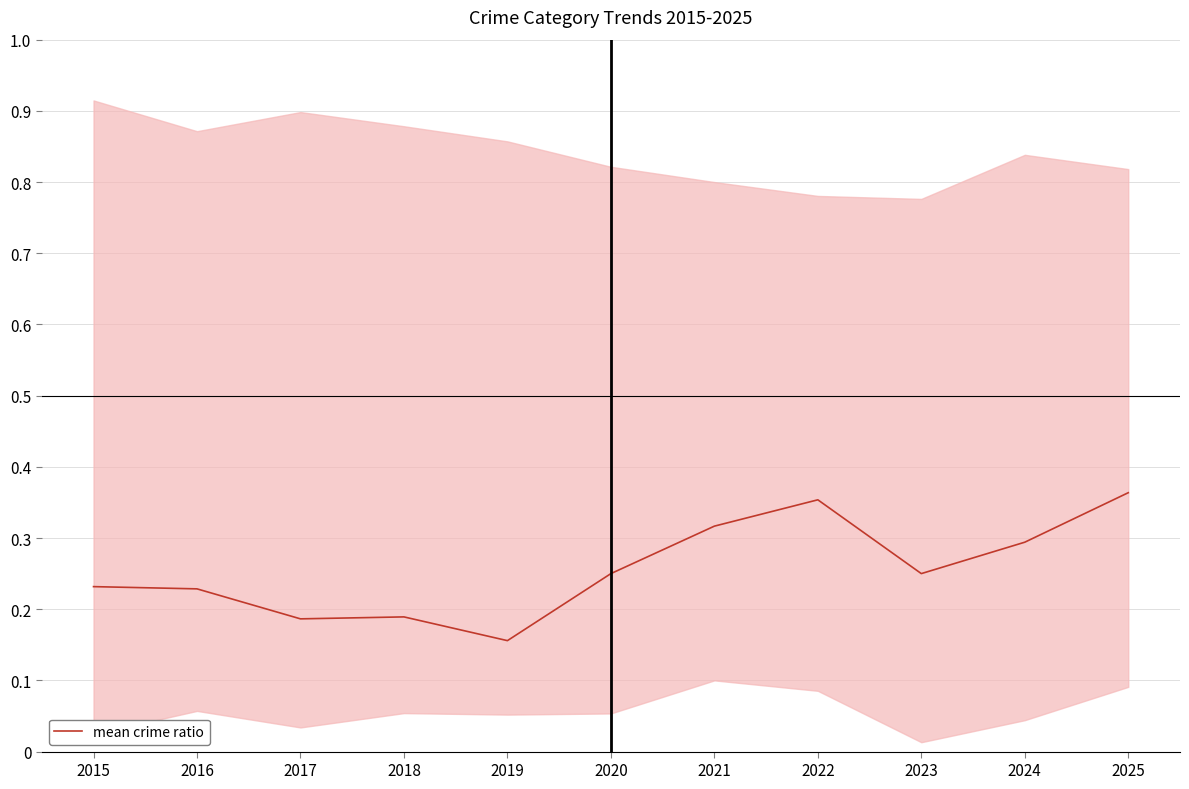

Which category has the lowest value across all series?

2019